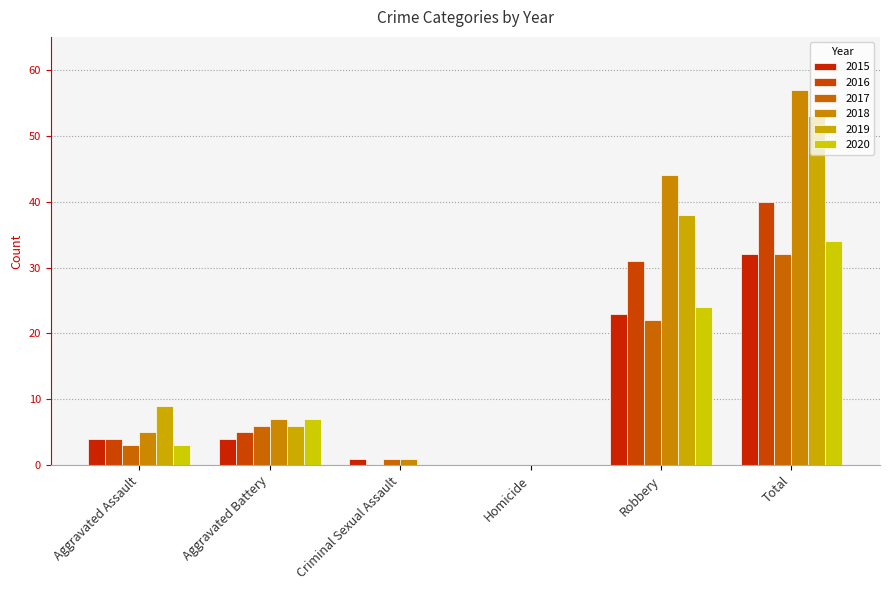

Which series has the largest total across all categories?

2018